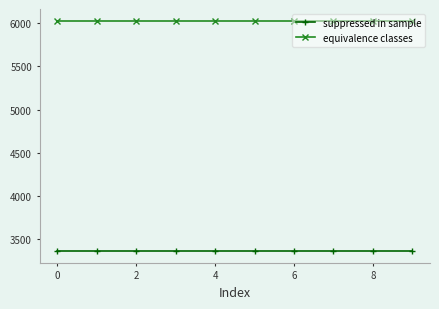

Which series has the largest total across all categories?

equivalence classes